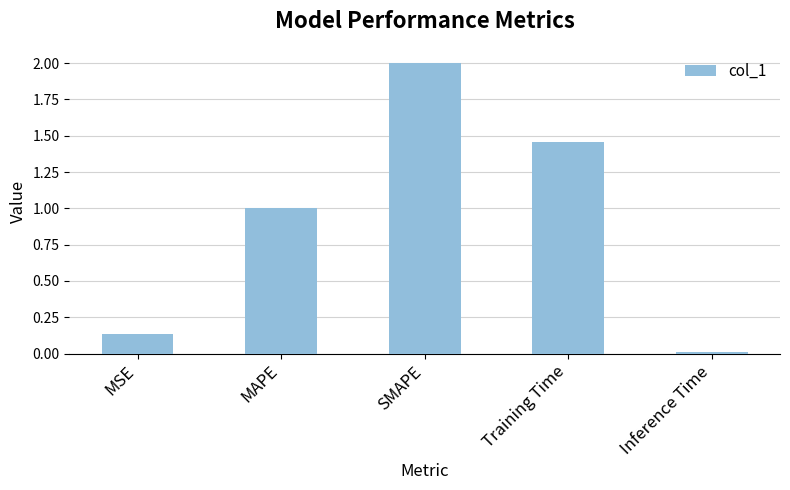

What is the change in value from SMAPE to Inference Time?

-2.0